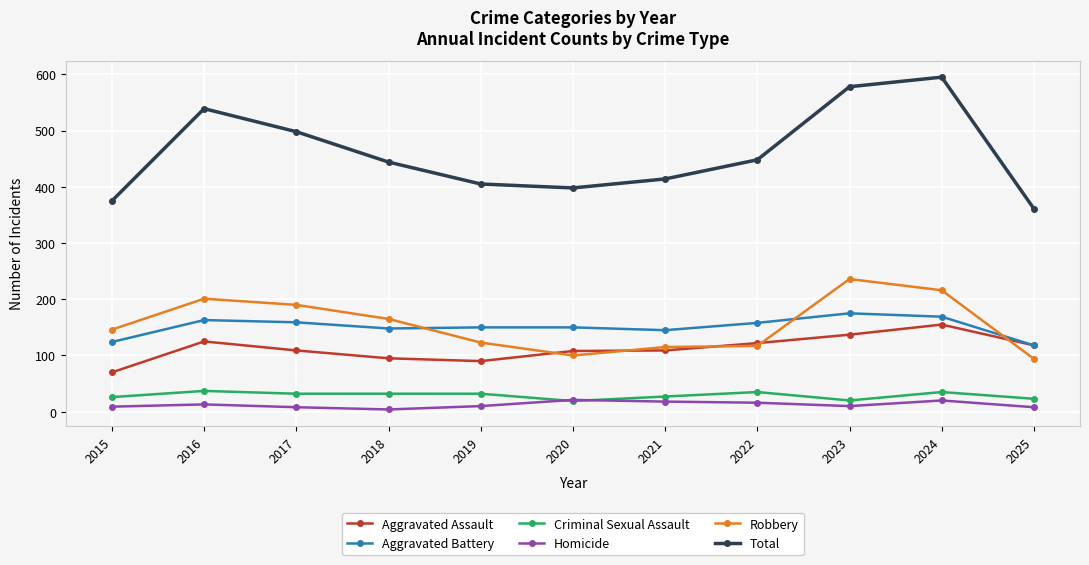

What is the sum of all Aggravated Assault values?

1238